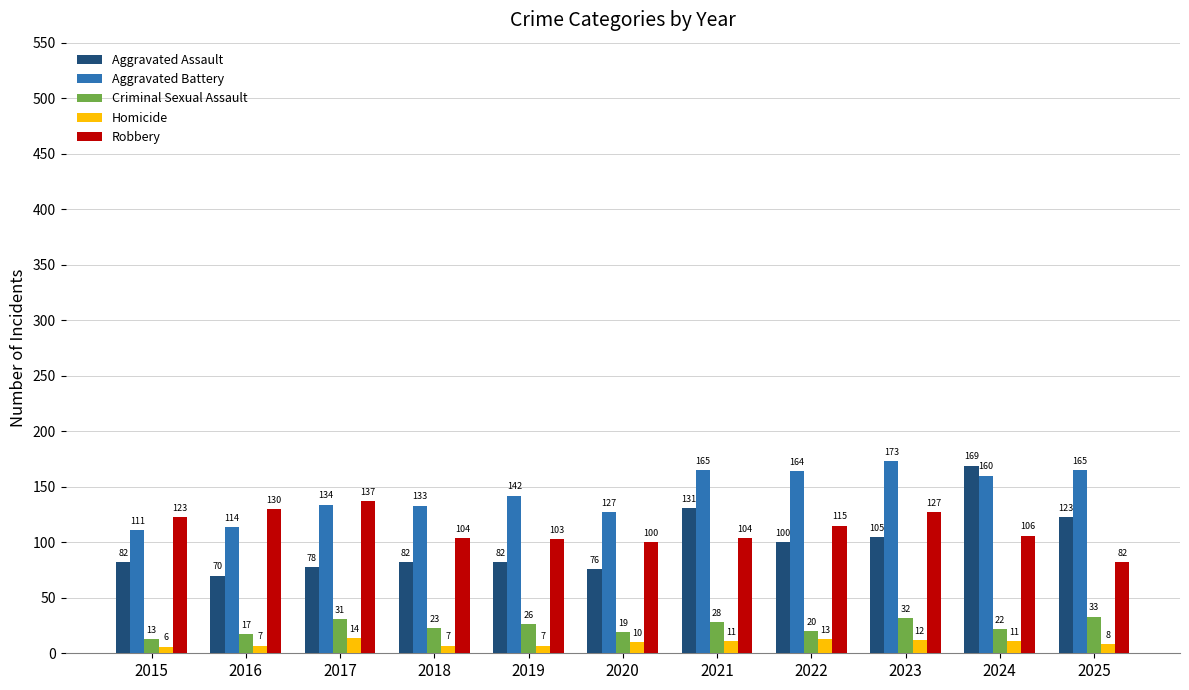

What is the difference between the maximum and minimum values in the Aggravated Assault series?

99